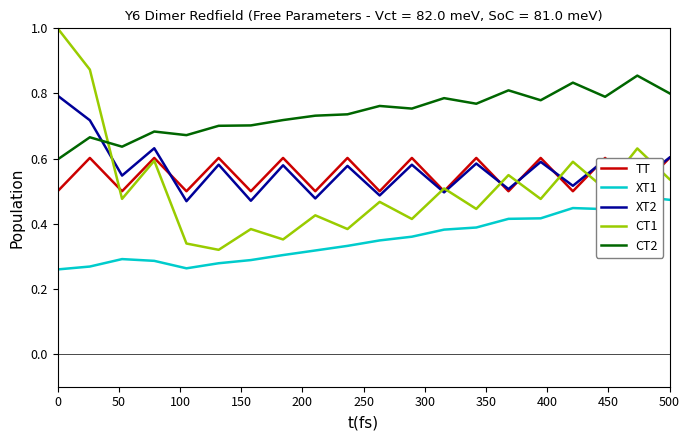

After their last crossing, which series has the higher values: XT2 or CT1?

XT2